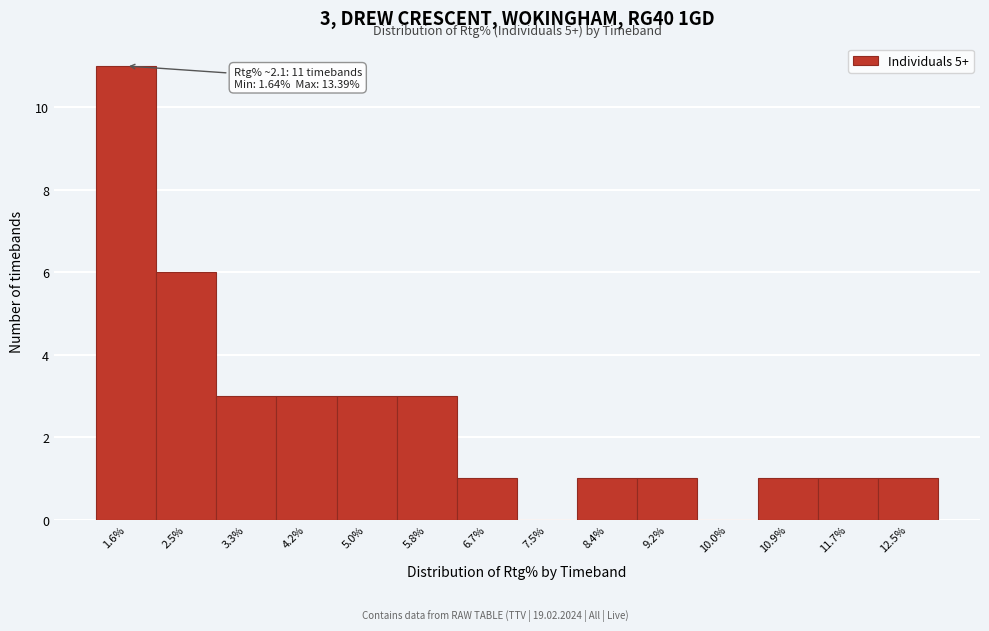

Reading right to left, list all the values displayed in this chart.

12.5%=1	11.7%=1	10.9%=1	10.0%=0	9.2%=1	8.4%=1	7.5%=0	6.7%=1	5.8%=3	5.0%=3	4.2%=3	3.3%=3	2.5%=6	1.6%=11